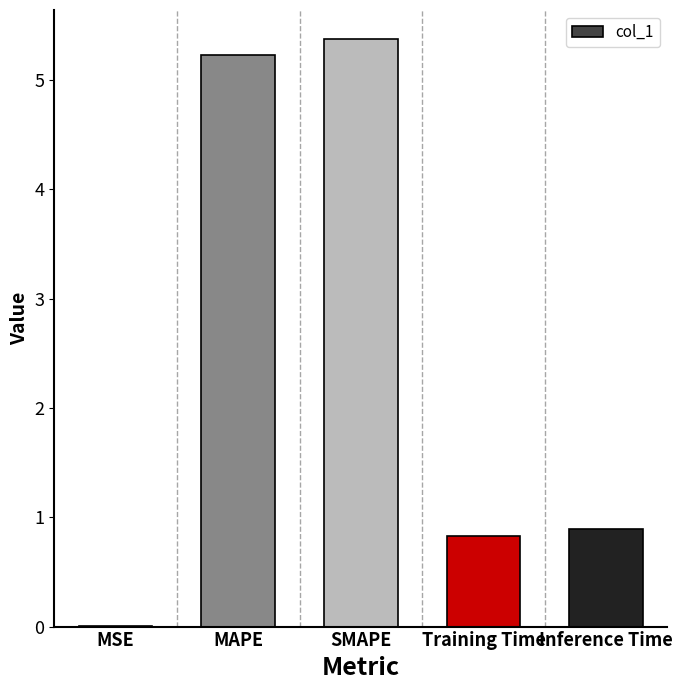

What value does the data have at MAPE?

5.2